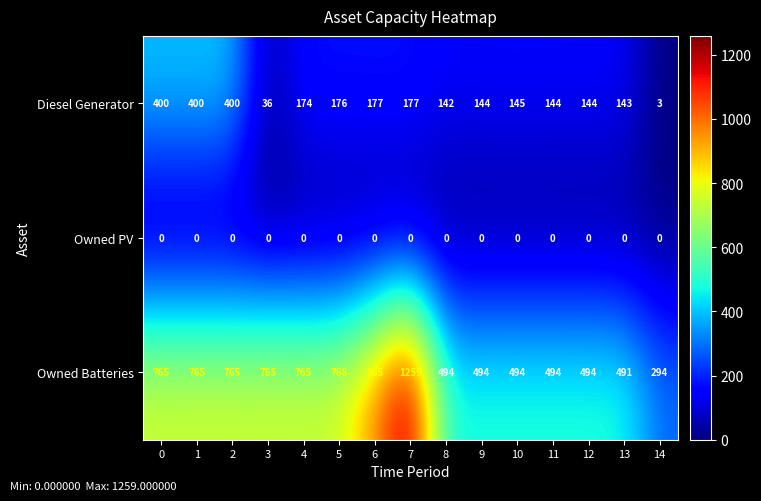

Rank the series at 9 from lowest to highest value.

Owned PV, Diesel Generator, Owned Batteries